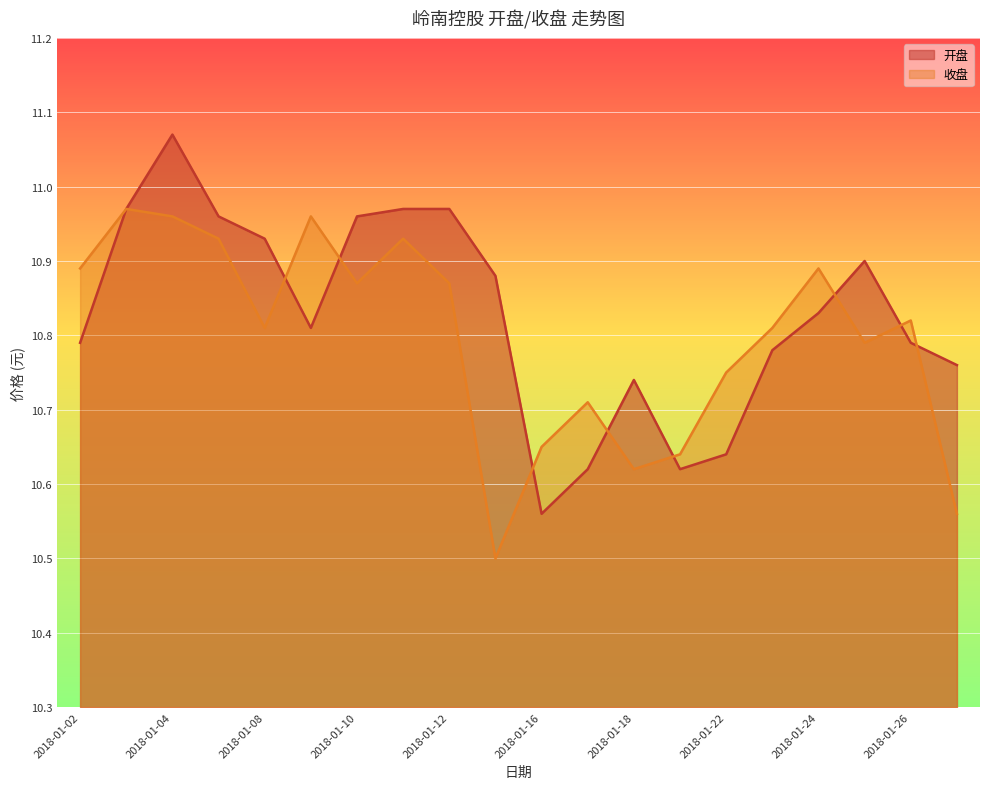

At which label is 收盘 closest to 10?

2018-01-15